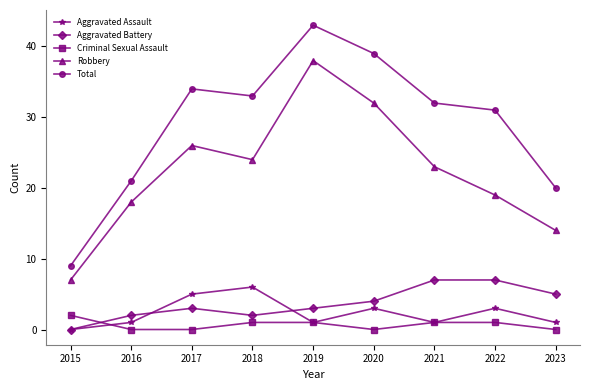

Does the chart have visible grid lines?

No